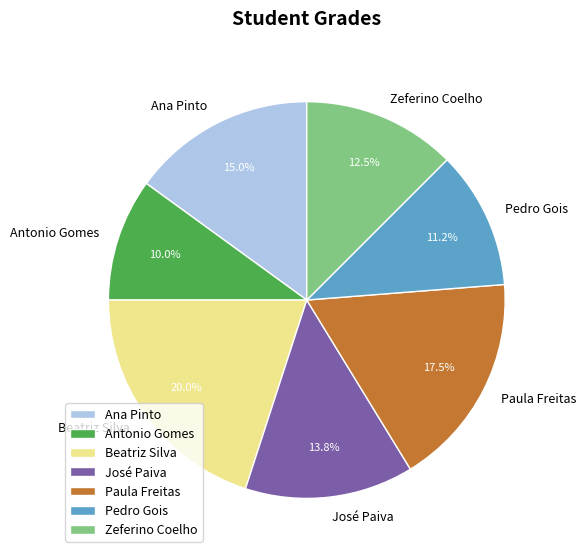

What percentage do Beatriz Silva and Ana Pinto together represent?

35.0%